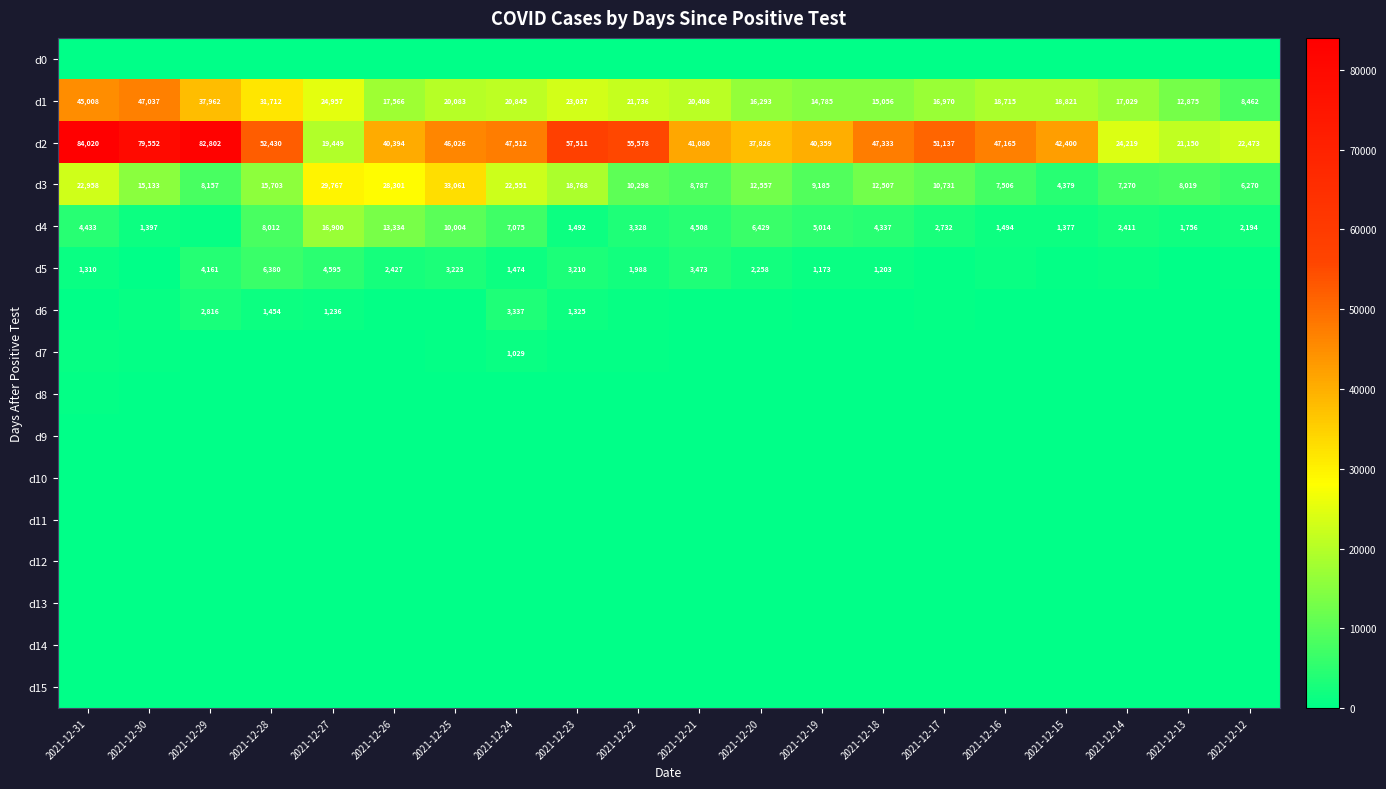

What is the total value across all series at 2021-12-14?

52500